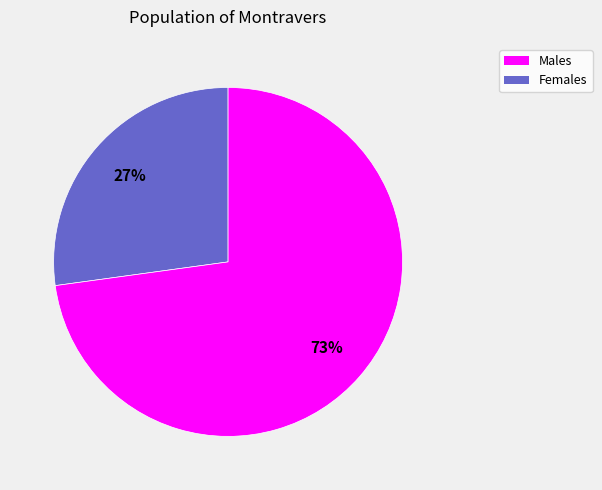

To the nearest percent, what is the difference between the largest and smallest slice percentages?

46%